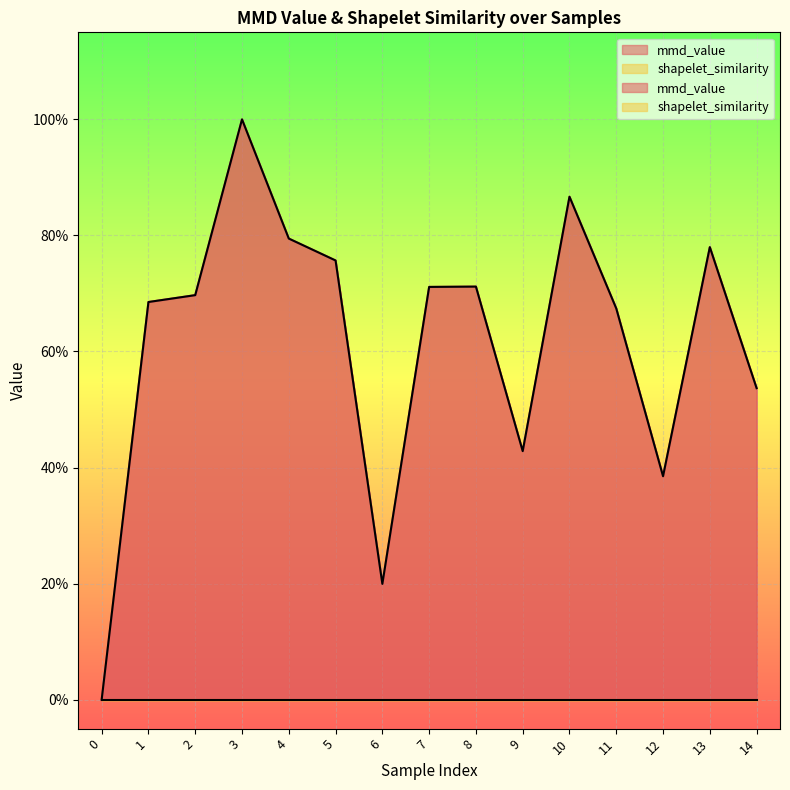

How many points are lower than both their immediate neighbors (excluding endpoints)?

3